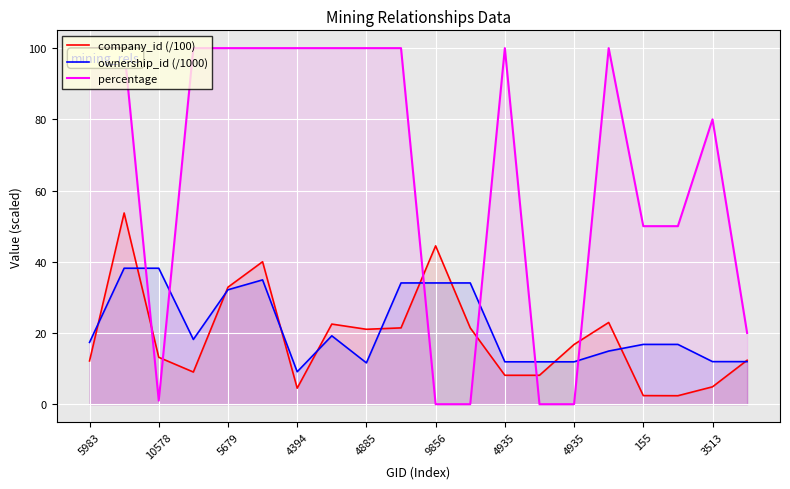

How many lines are shown in the chart?

3